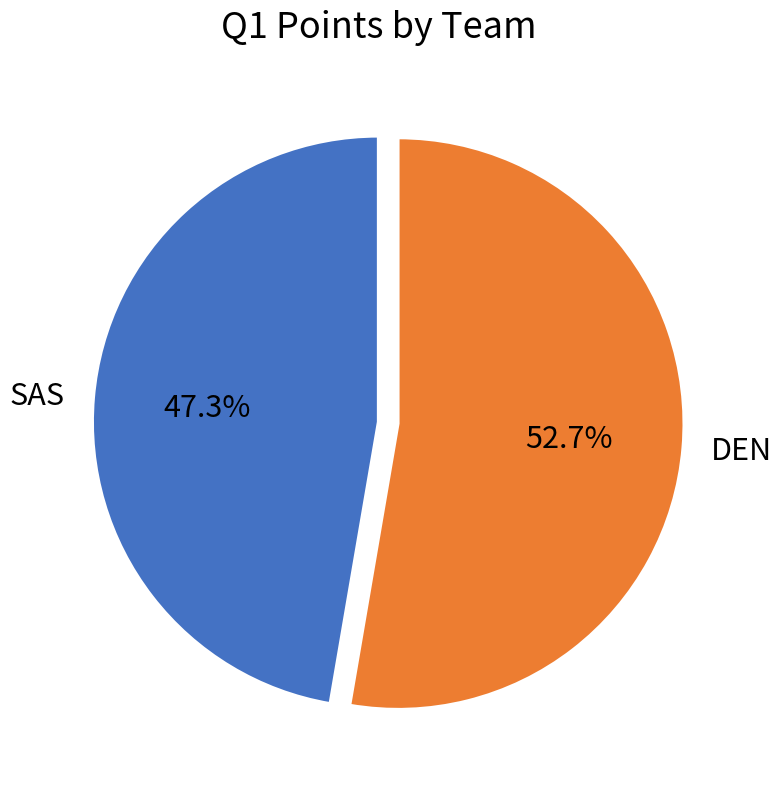

How many segments does this pie chart have?

2